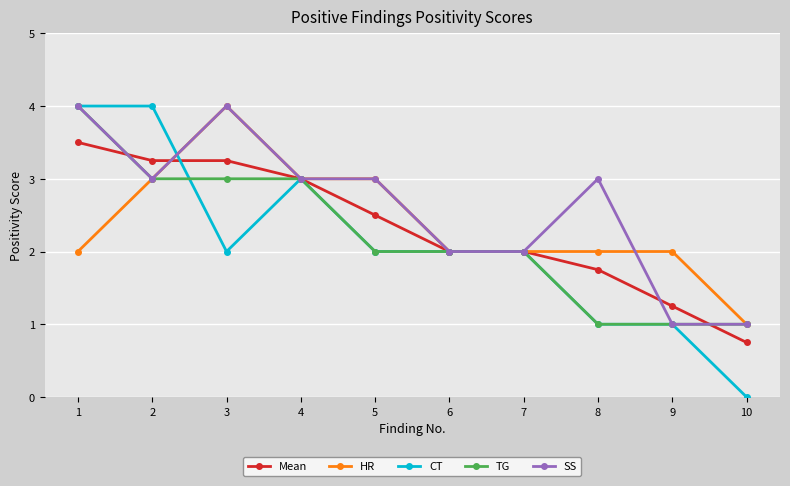

What is the value of the CT point at the 6th from the left?

2.0